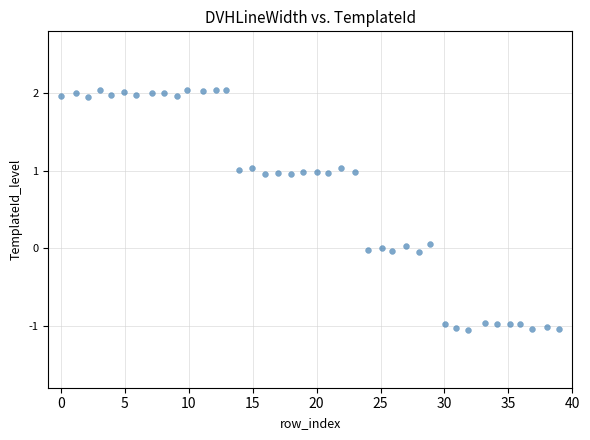

What is the range of Y values (max minus min)?

3.1